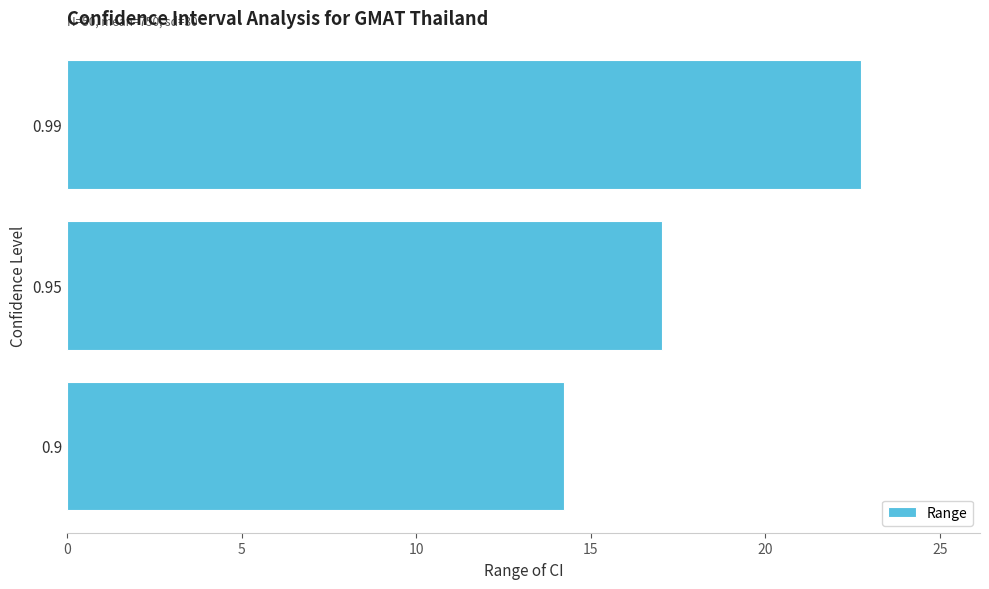

How many data points are above 17?

2